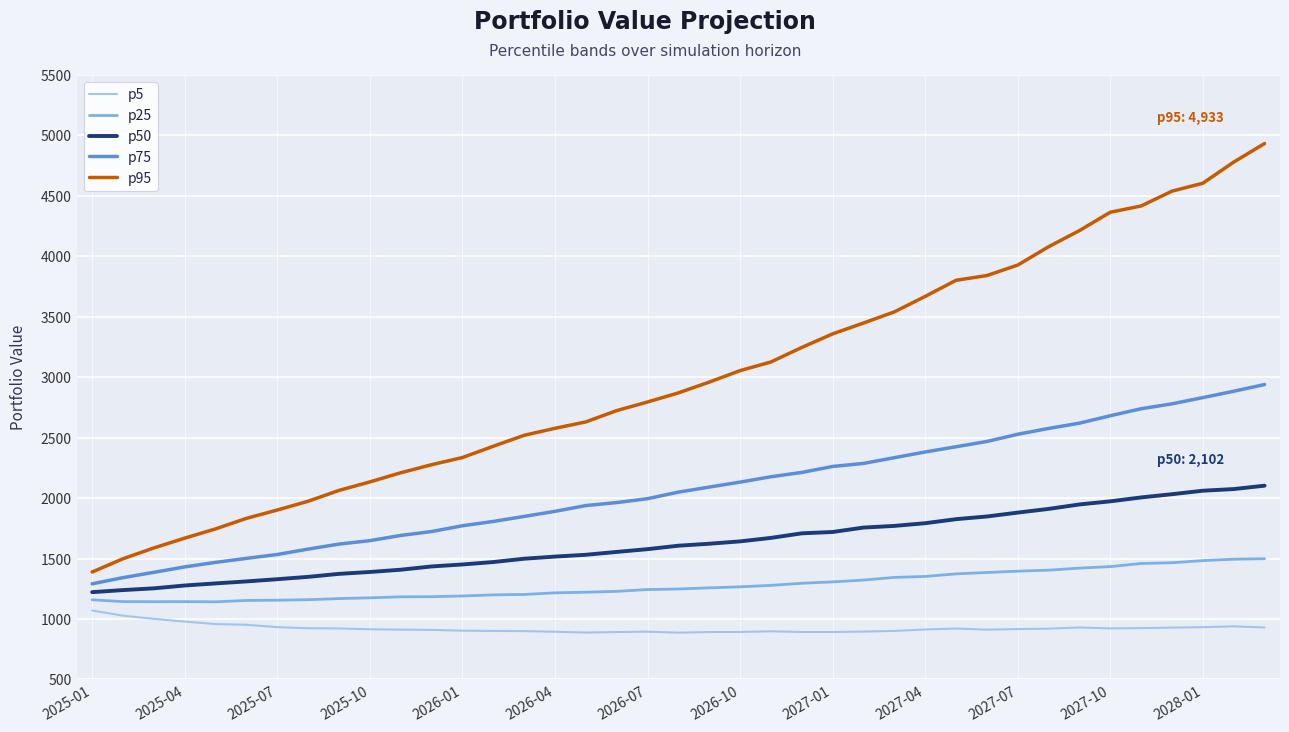

Which series has the widest spread of values?

p95